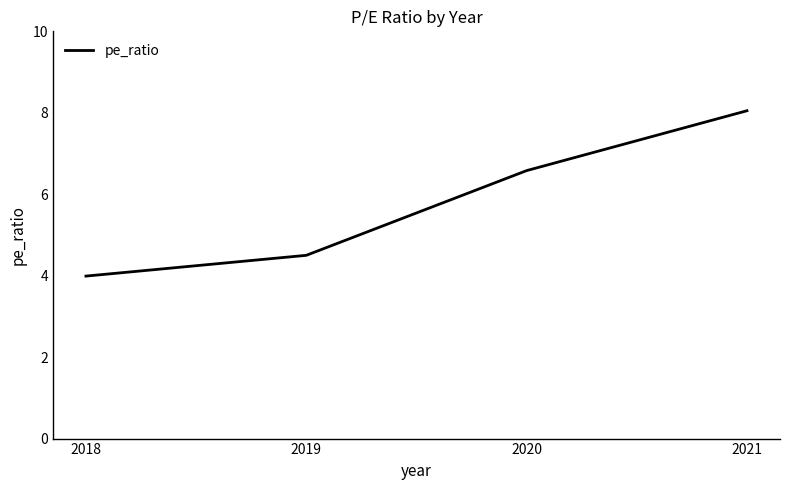

The chart shows a value of 4.5 at 2019. True or false?

True